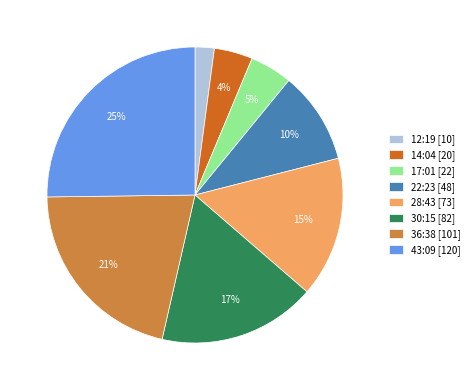

Is it true that 43:09 [120] is 31% of the pie?

False